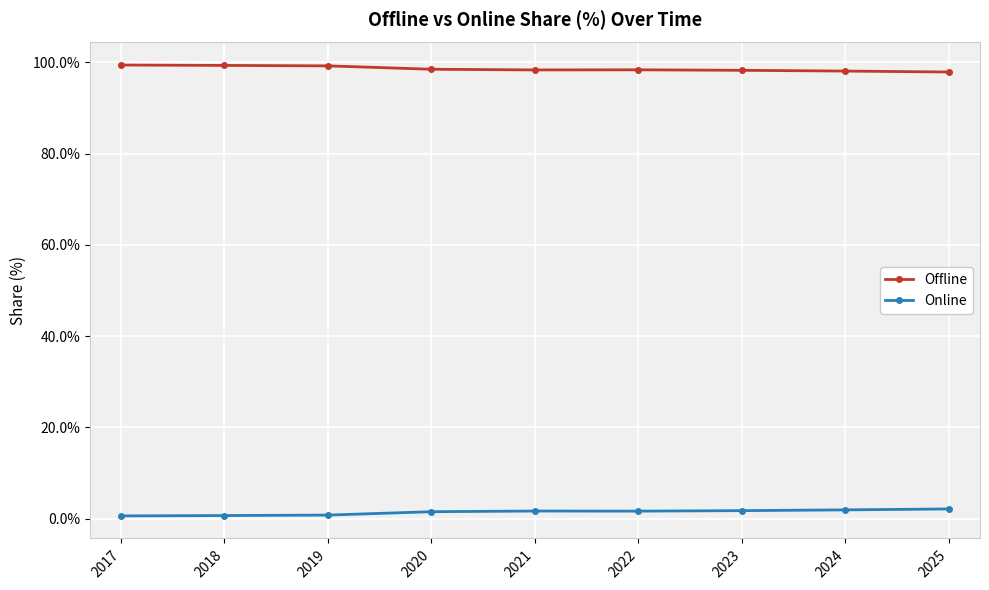

True or false: Offline has more than 0 points higher than both neighbors.

True